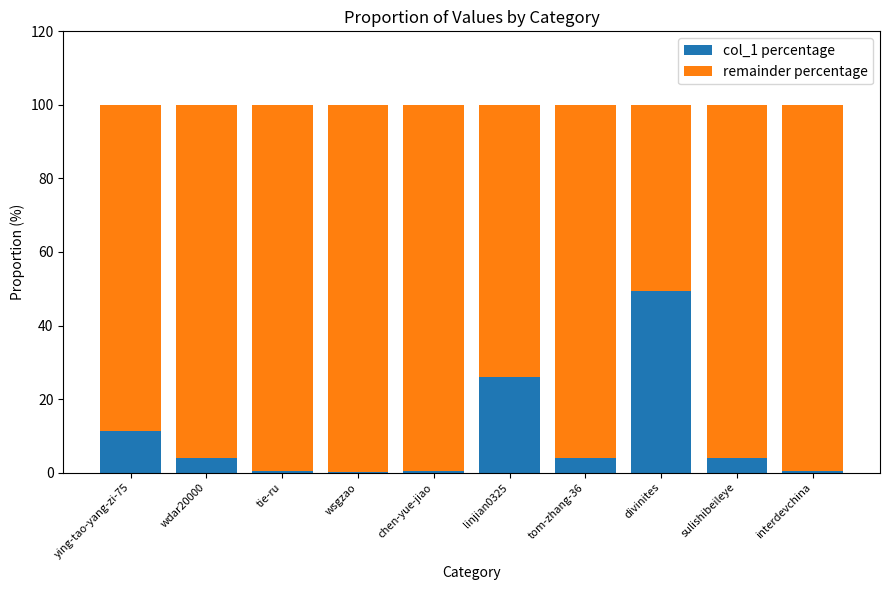

What is the total value across all series at wdar20000?

100.0